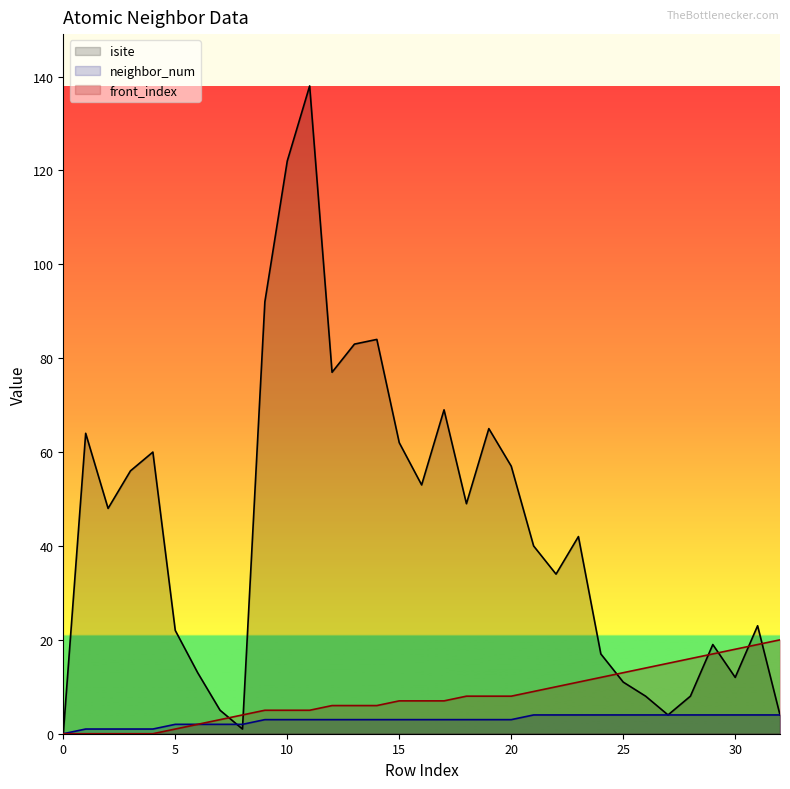

List the series in order of their peak value, lowest first.

neighbor_num, front_index, isite